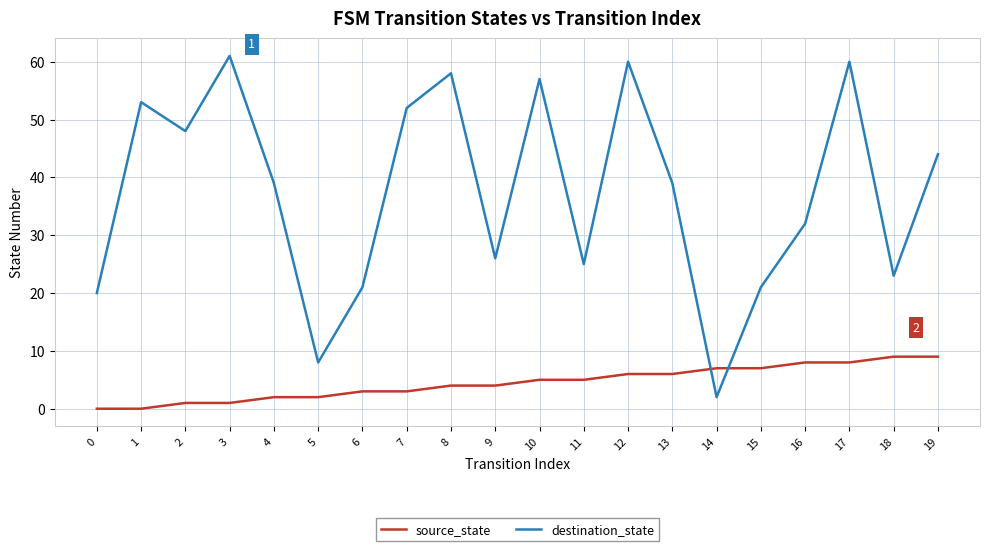

Rank the series by their maximum value, from highest to lowest.

destination_state, source_state